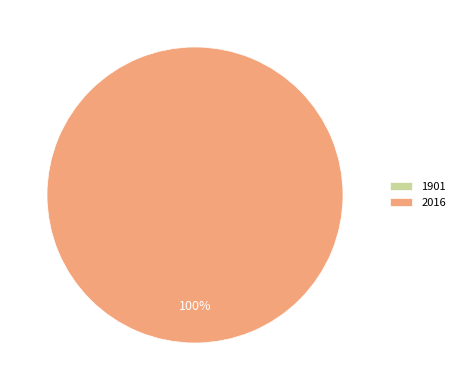

How many segments does this pie chart have?

2